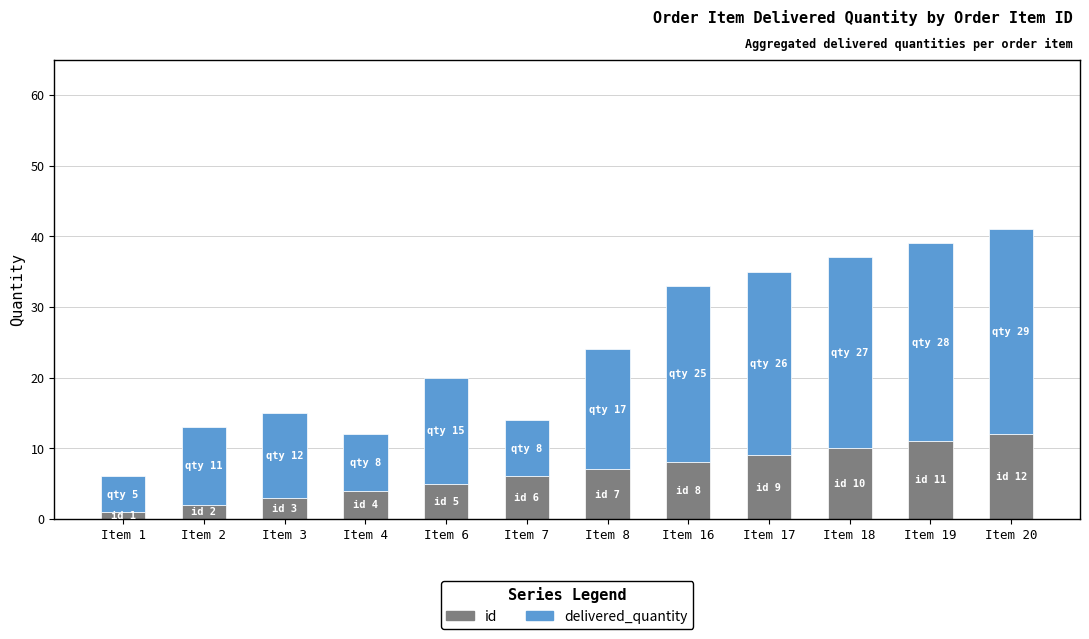

What is the sum of all id values?

78